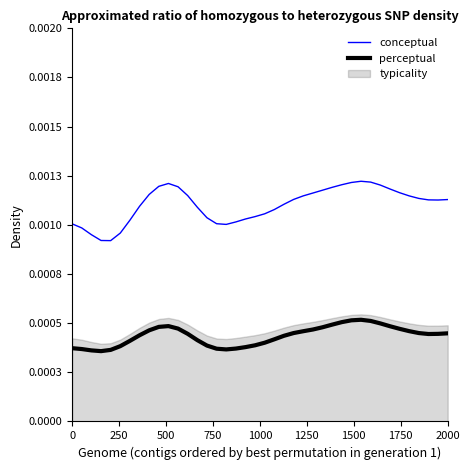

True or false: conceptual and perceptual intersect in this chart.

False